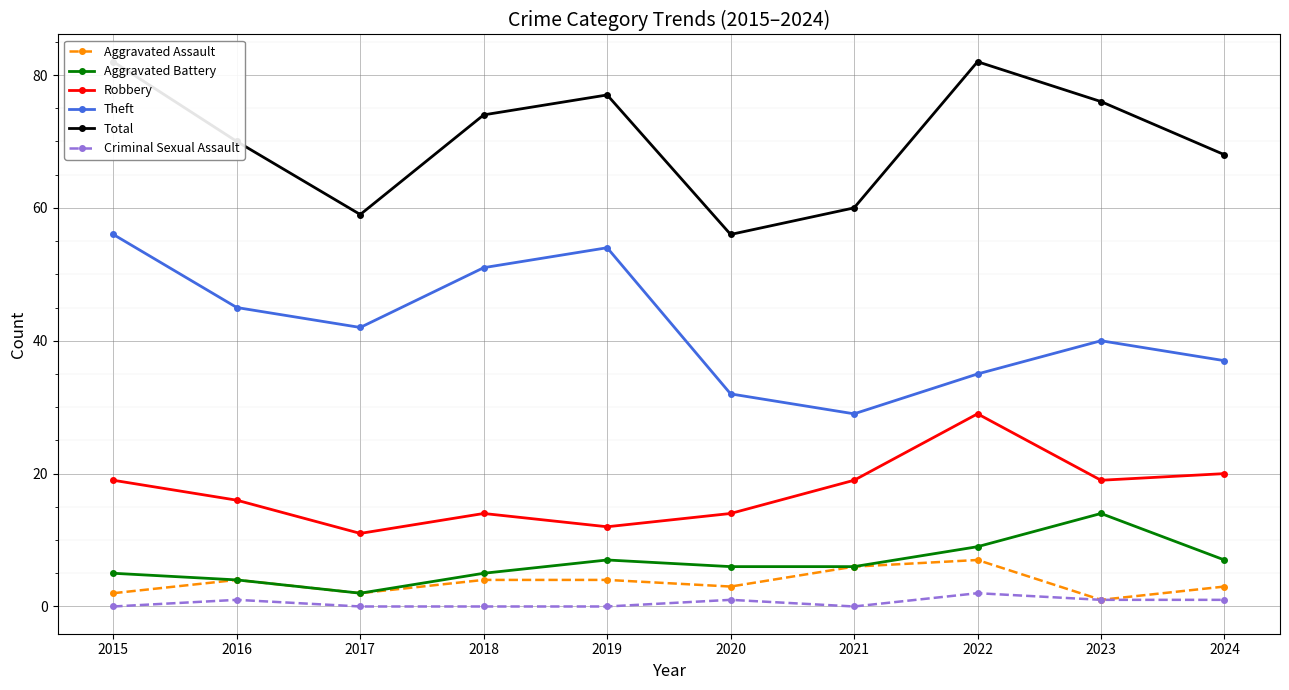

Where is Criminal Sexual Assault nearest to the value 1?

2016